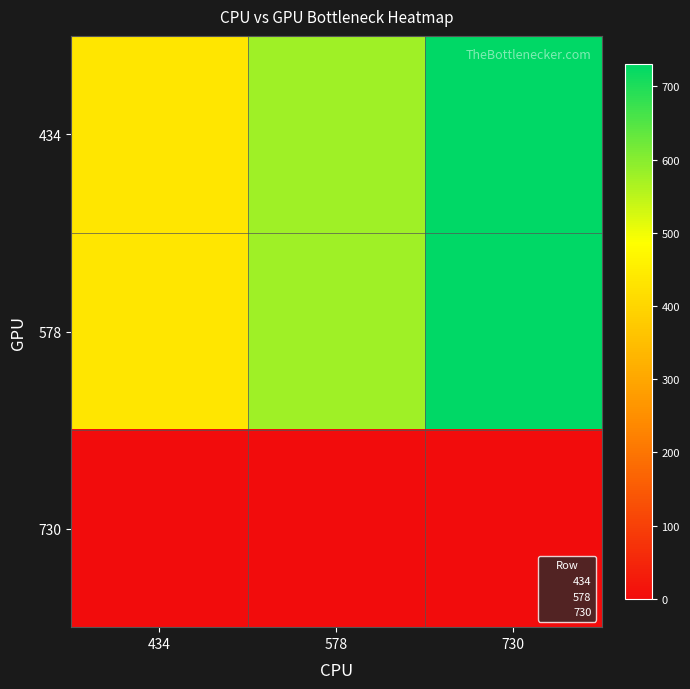

At which category is the sum across all series the highest?

730